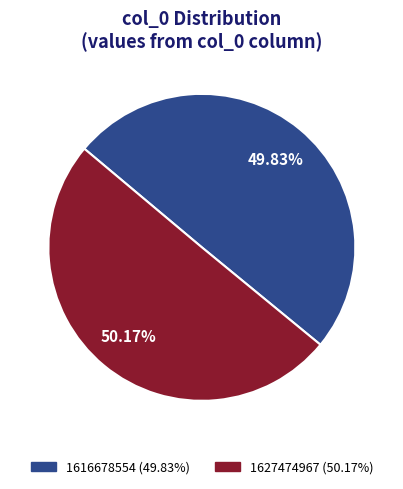

Is there a majority slice in this chart?

Yes